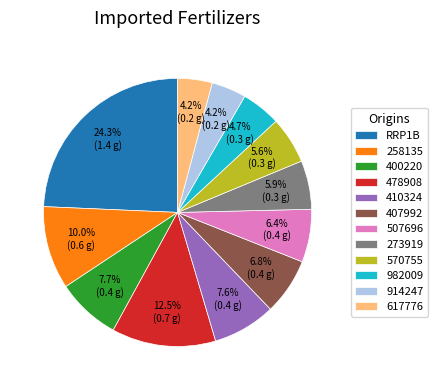

Combined, do 400220 and 273919 account for over 50%?

No